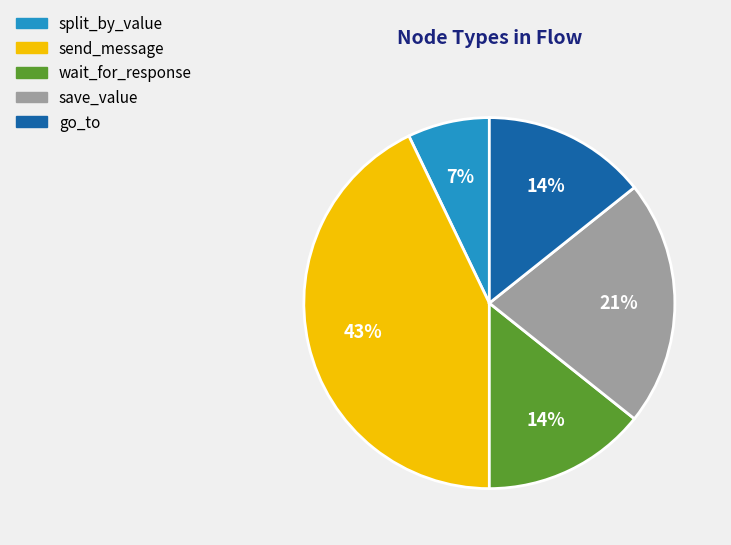

To the nearest percent, what is the average slice percentage?

20%